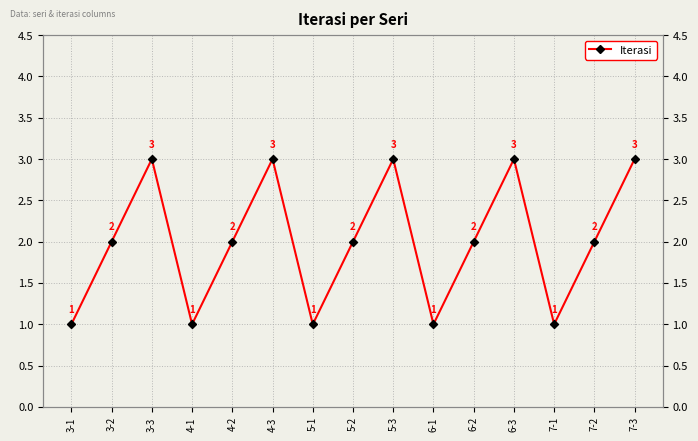

The chart shows a value of 1 at 3-1. True or false?

True